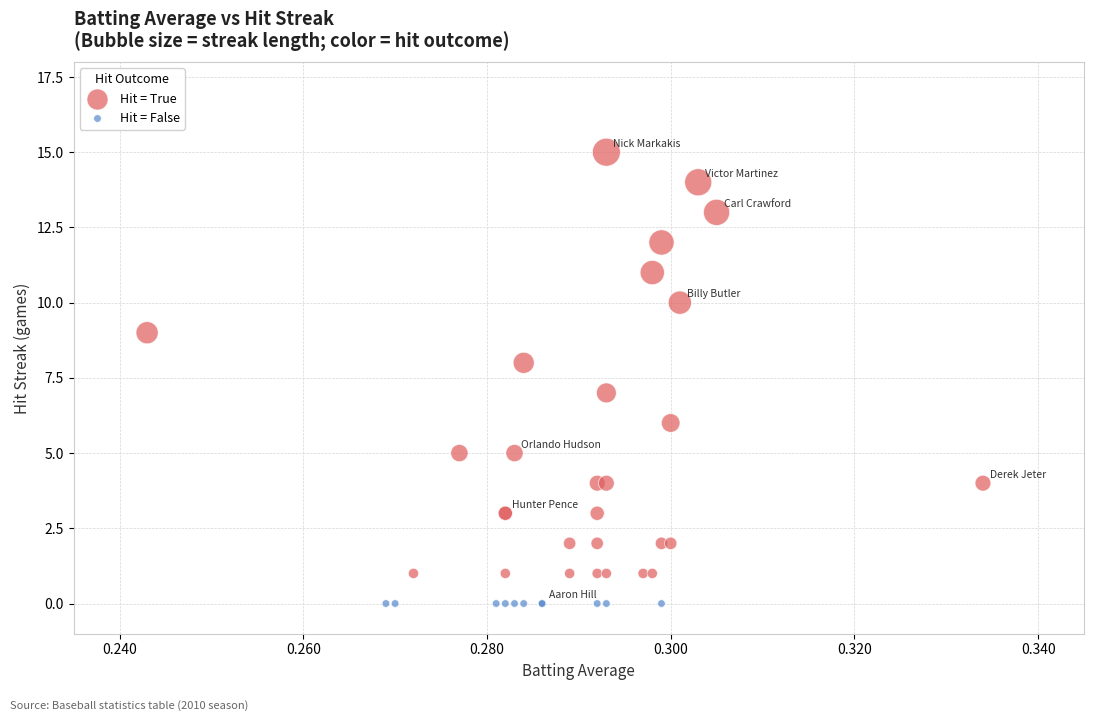

Which series contains the lowest Y value?

Hit = False